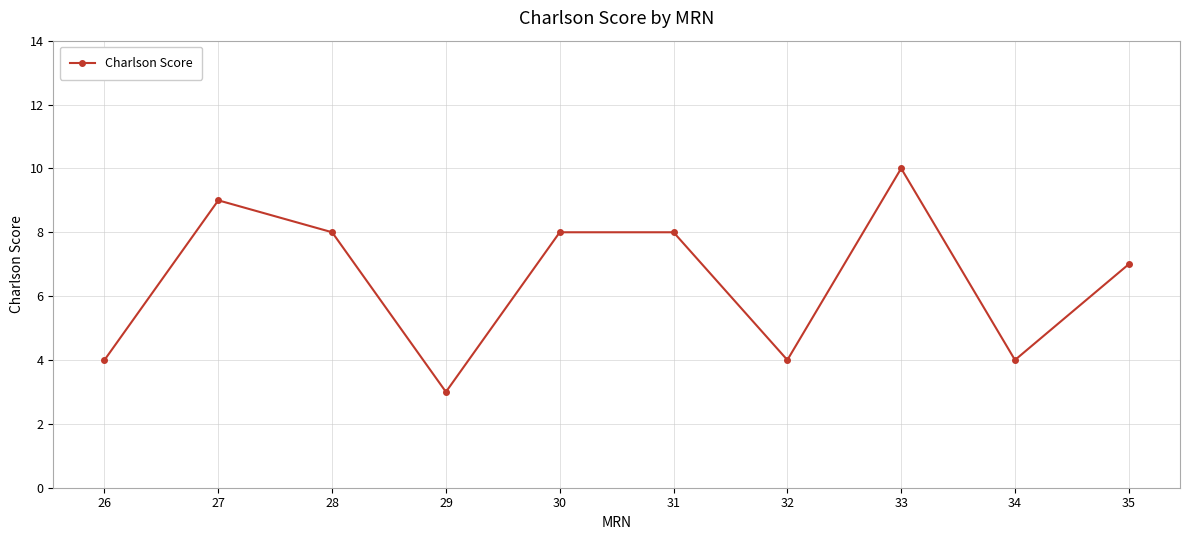

What is the value of the 4th point from the left?

3